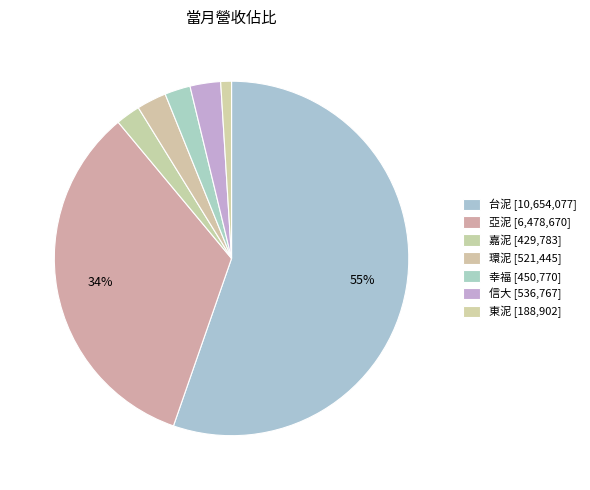

How many segments does this pie chart have?

7